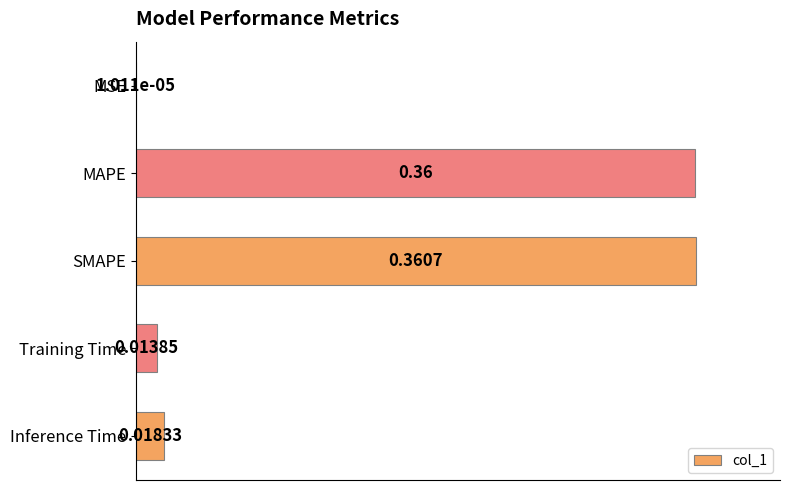

Which has a higher value, Training Time or MAPE?

MAPE